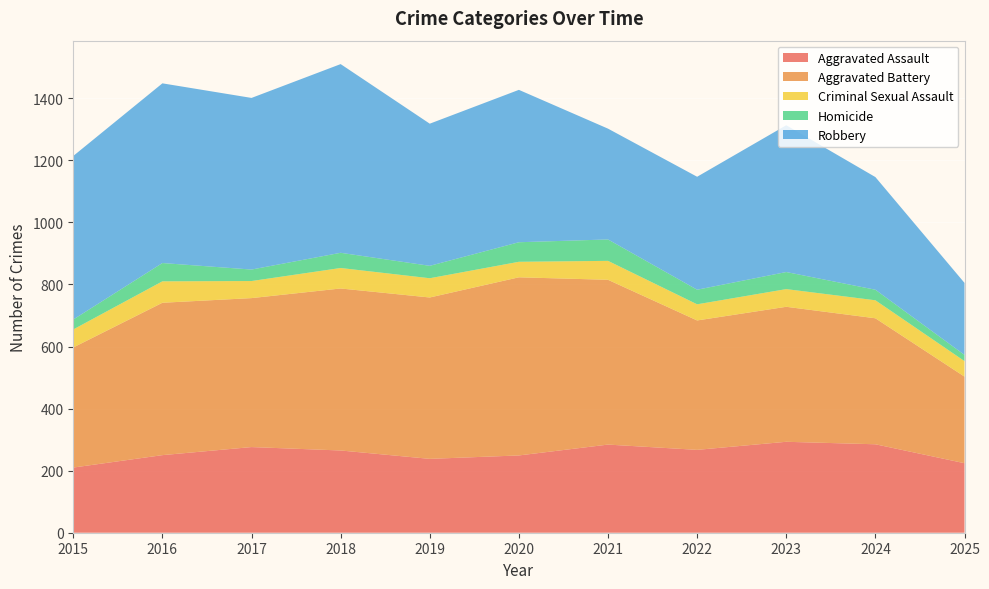

Reading right to left, list all the values displayed in this chart.

Aggravated Assault: 224	285	293	267	284	249	238	265	276	250	210
Aggravated Battery: 279	406	435	417	531	574	520	522	480	491	387
Criminal Sexual Assault: 50	58	57	52	61	50	62	66	55	69	58
Homicide: 20	34	55	47	69	63	40	49	37	59	32
Robbery: 232	363	473	364	357	491	458	608	553	579	527